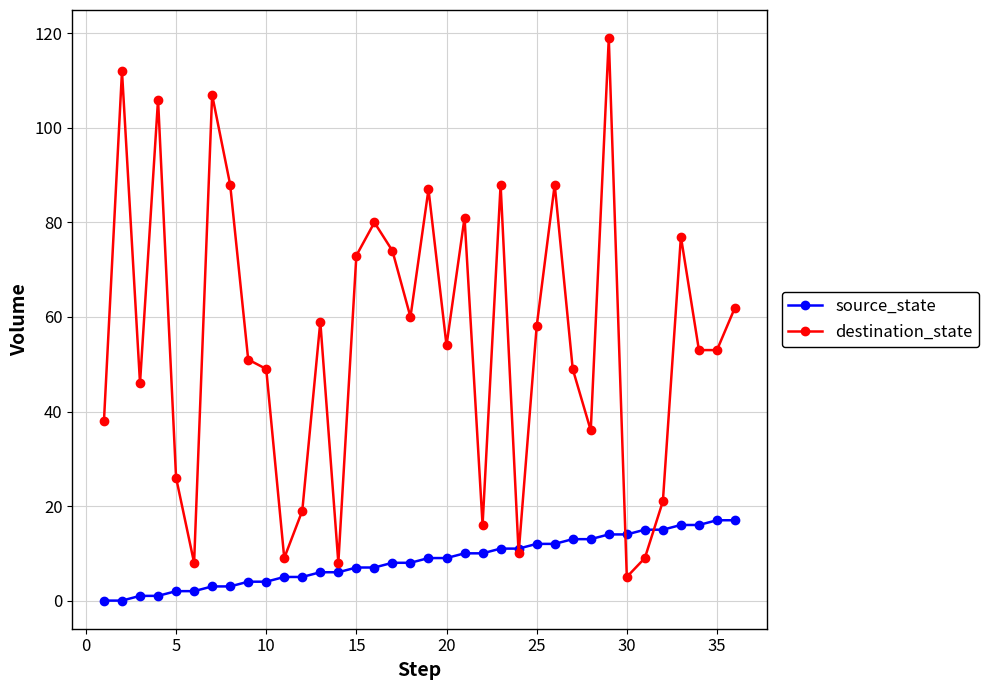

What is the greatest value displayed?

119